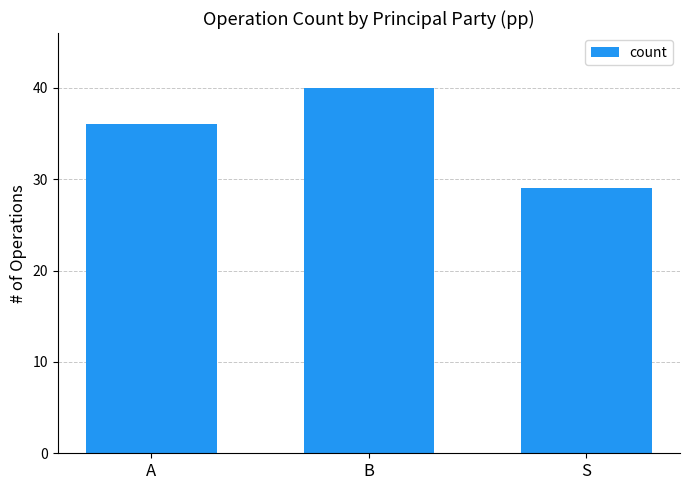

What is the difference between the maximum and minimum values?

11